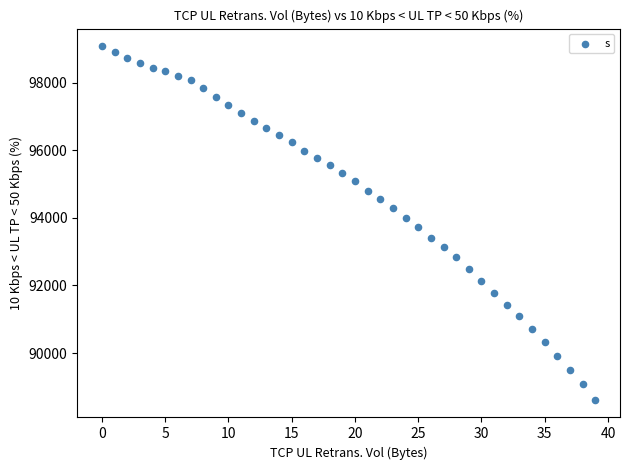

What is the range of Y values (max minus min)?

10459